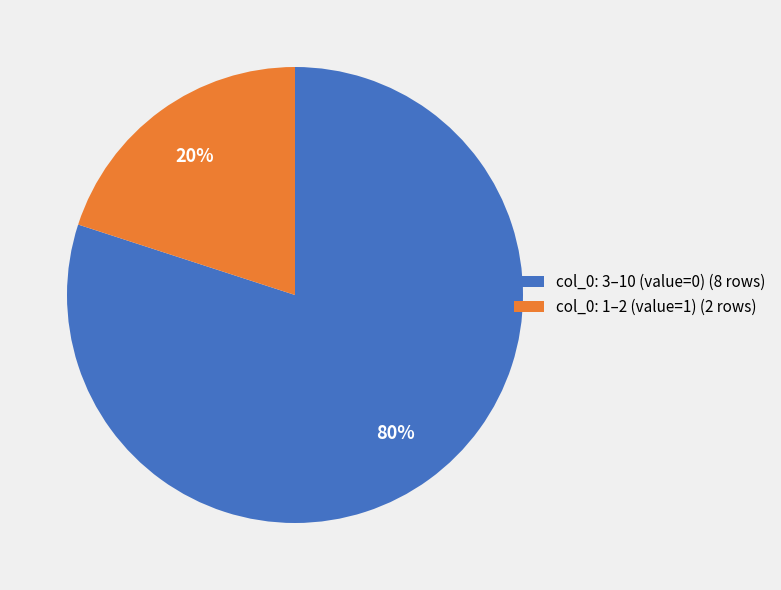

Does any single category account for the majority?

Yes